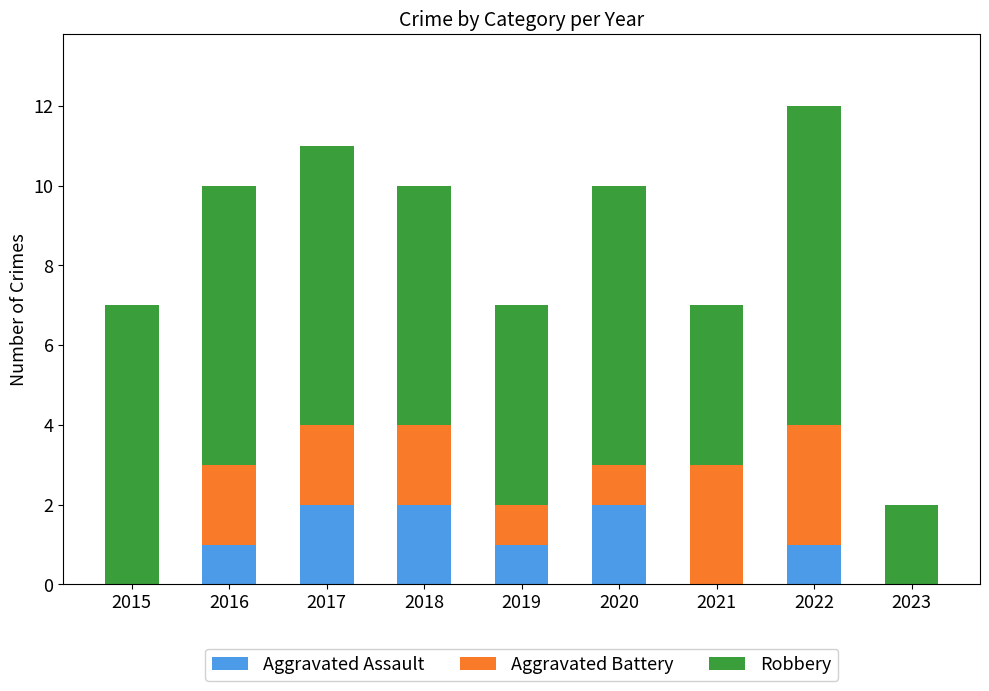

At which category is the sum across all series the highest?

2022